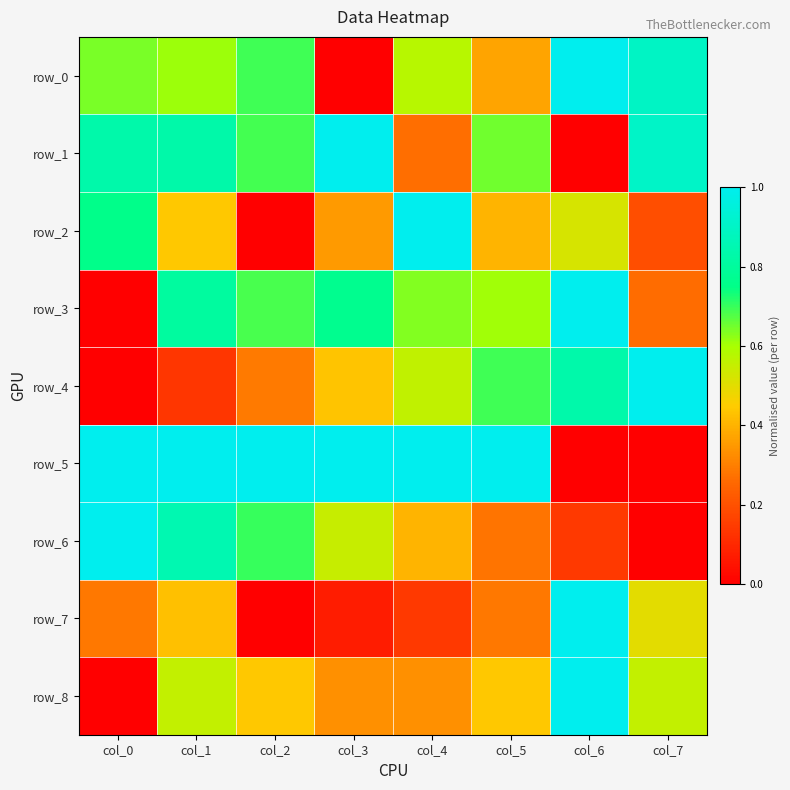

Reading left to right, transcribe all the data shown in this chart.

row_0: 0.6	0.6	0.7	0.0	0.6	0.4	1.0	0.9
row_1: 0.8	0.8	0.7	1.0	0.3	0.6	0.0	0.9
row_2: 0.8	0.4	0.0	0.4	1.0	0.4	0.5	0.2
row_3: 0.0	0.8	0.7	0.8	0.6	0.6	1.0	0.3
row_4: 0.0	0.1	0.3	0.4	0.6	0.7	0.8	1.0
row_5: 1.0	1.0	1.0	1.0	1.0	1.0	0.0	0.0
row_6: 1.0	0.8	0.7	0.5	0.4	0.3	0.1	0.0
row_7: 0.3	0.4	0.0	0.1	0.1	0.3	1.0	0.5
row_8: 0.0	0.6	0.4	0.3	0.3	0.4	1.0	0.6